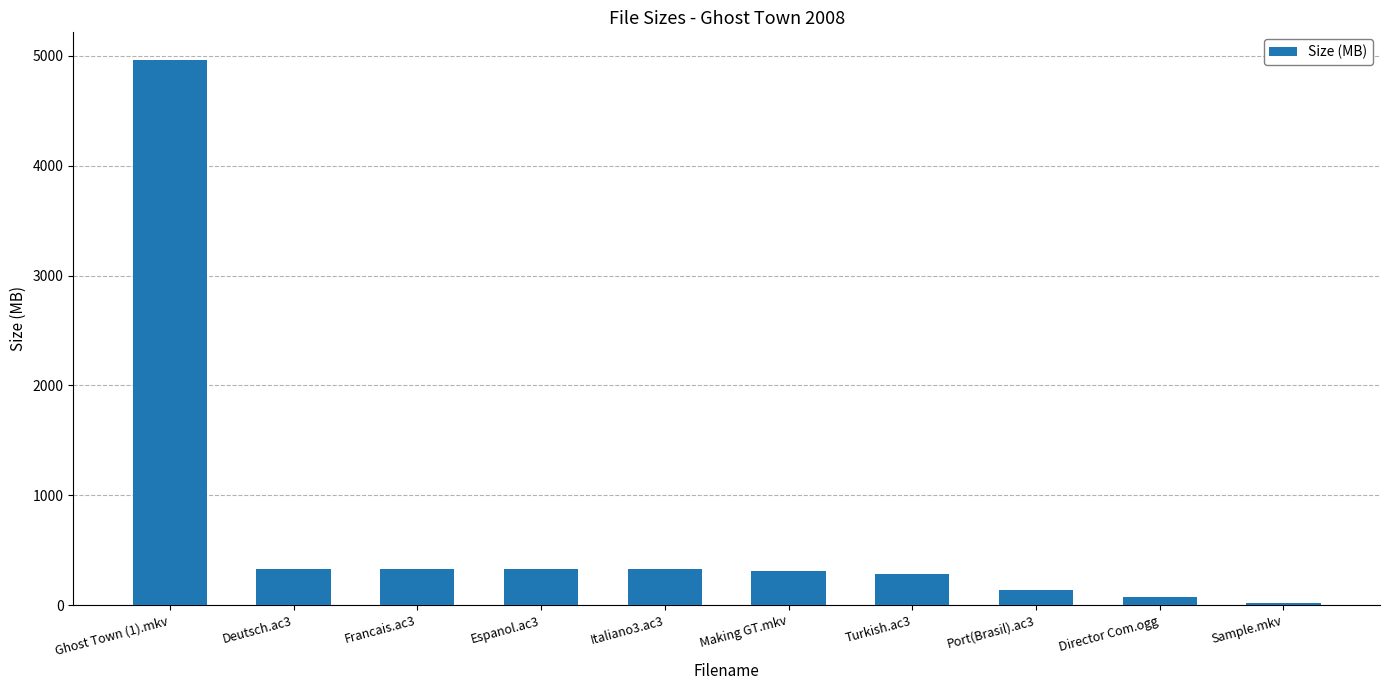

What is the label of the 7th bar from the right?

Espanol.ac3